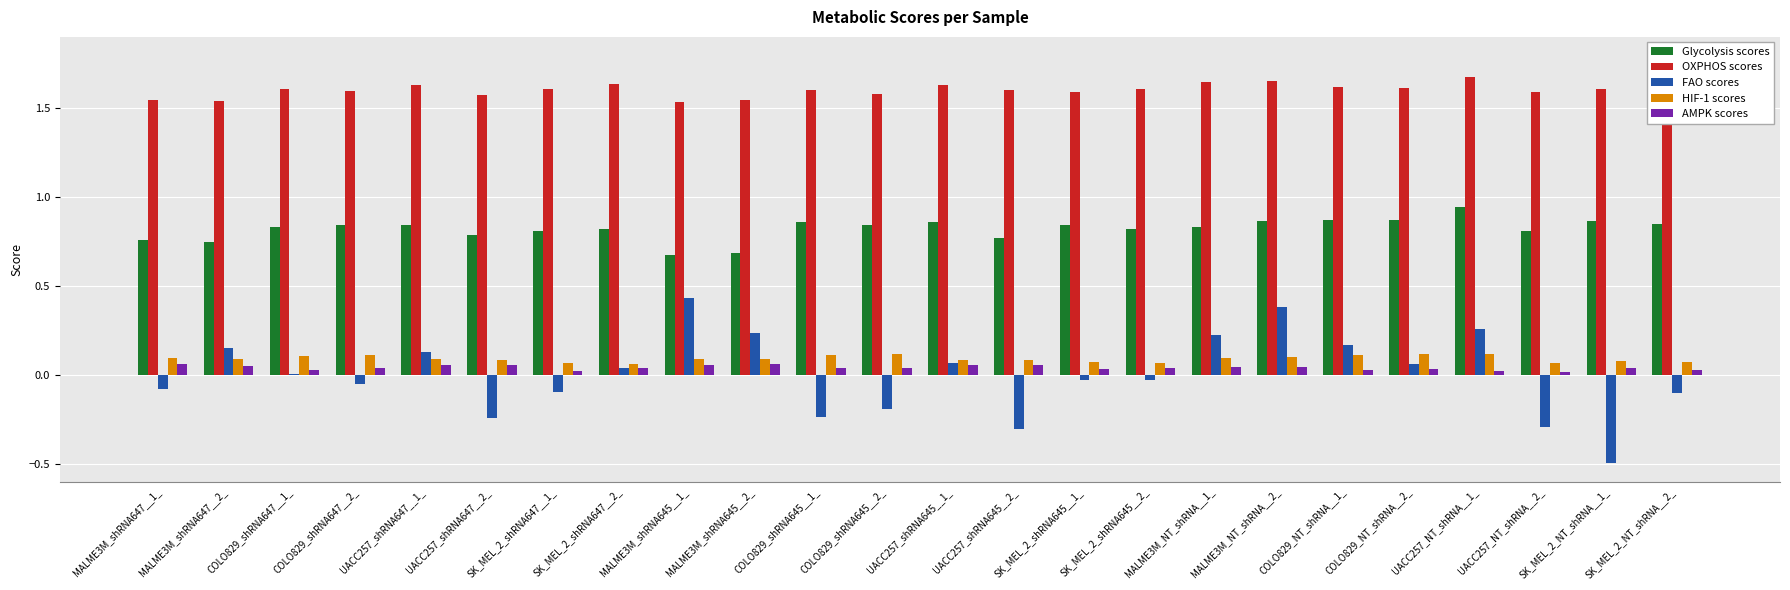

Which series has the widest spread of values?

FAO scores